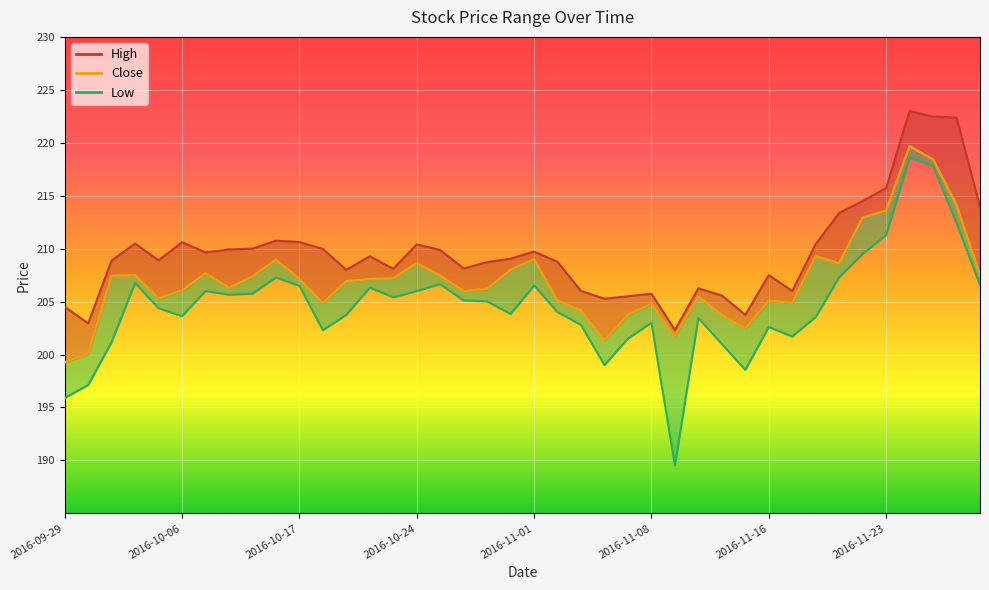

What is the sum of all values?

8281.0